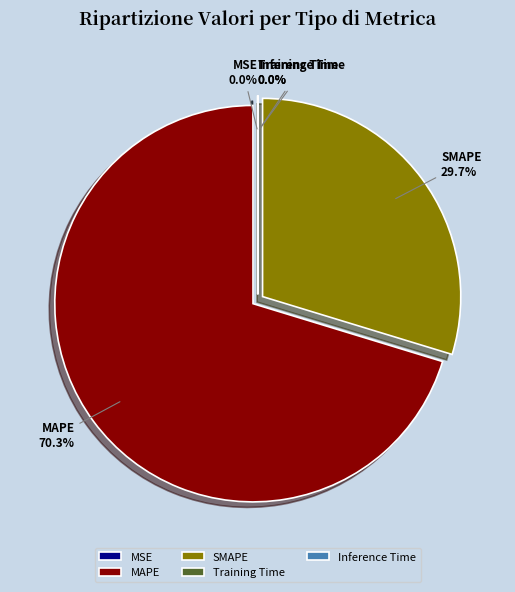

Which slice is the largest?

MAPE